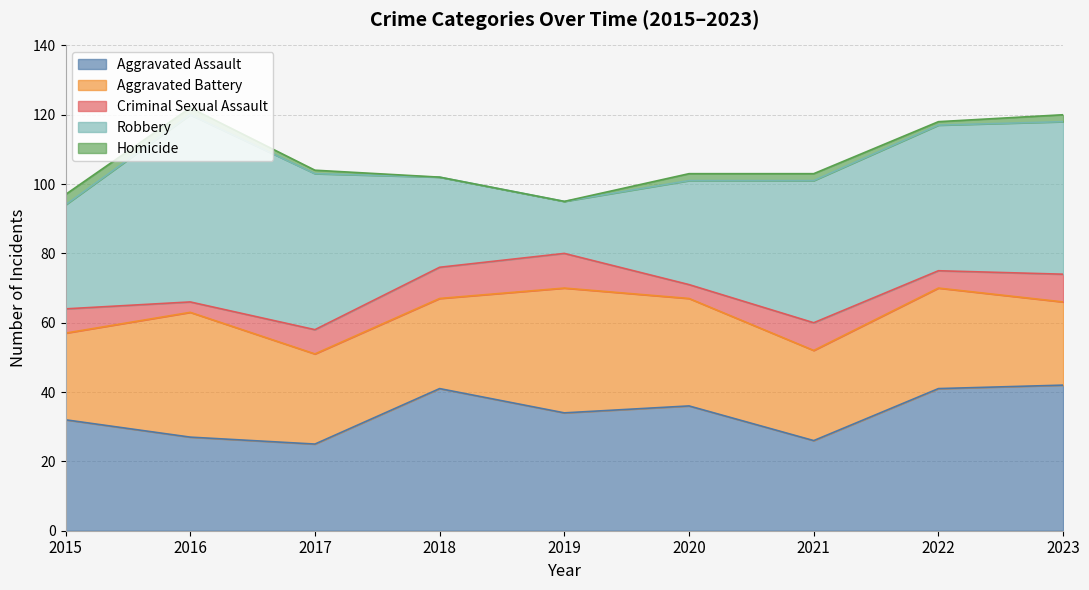

Where is the first local minimum for Aggravated Battery?

2021